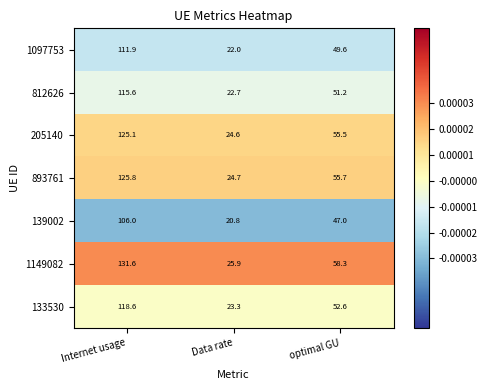

What is the sum of the 133530 values at optimal GU and Internet usage?

171.2